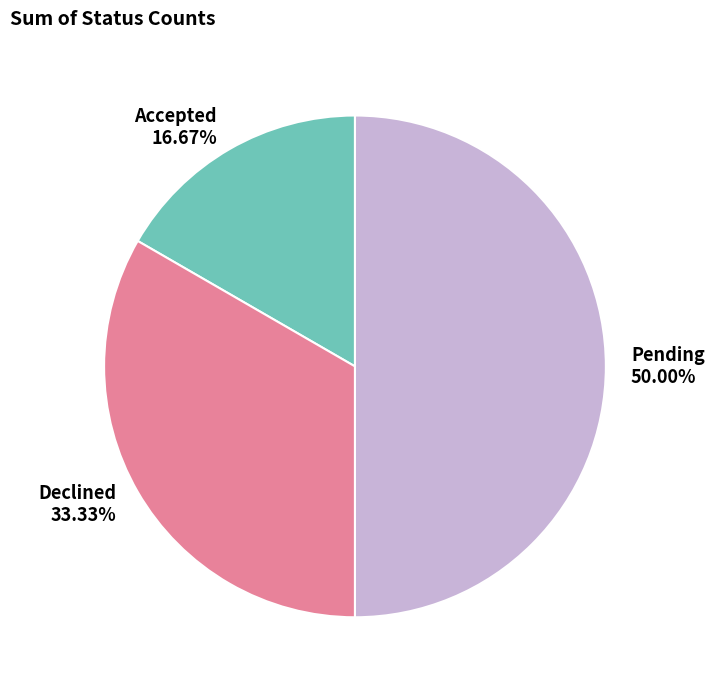

The Accepted slice represents 17% of the pie. True or false?

True